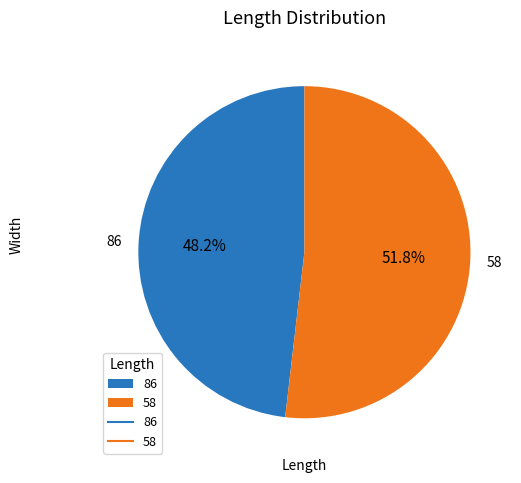

To the nearest percent, what percentage of the pie is 58?

52%